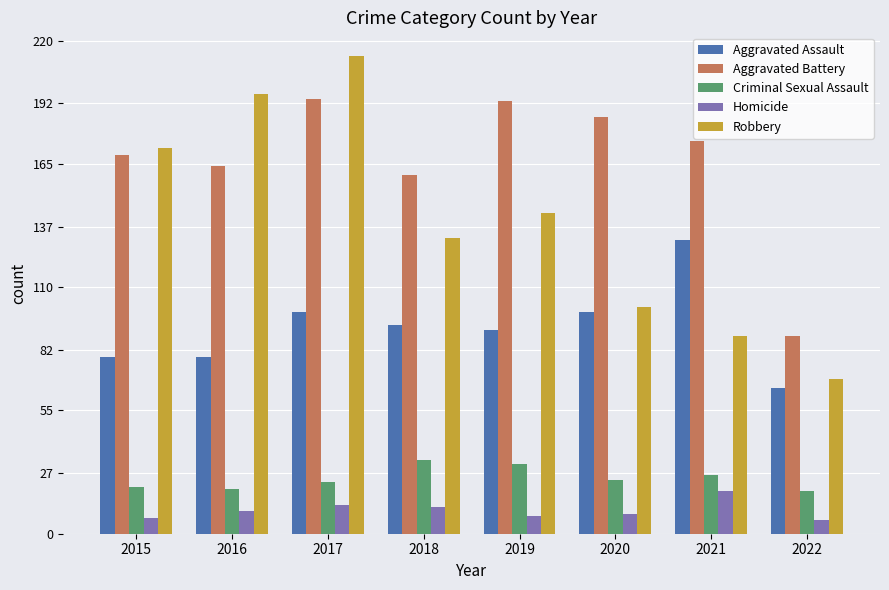

Between 2015 and 2020, which series saw the biggest shift?

Robbery